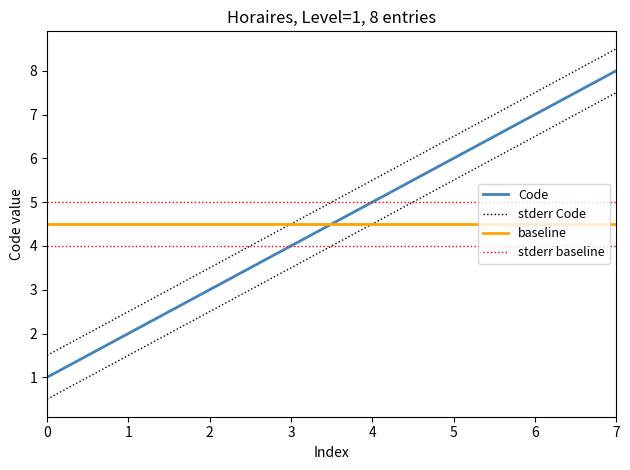

Which category has the highest value across all series?

7